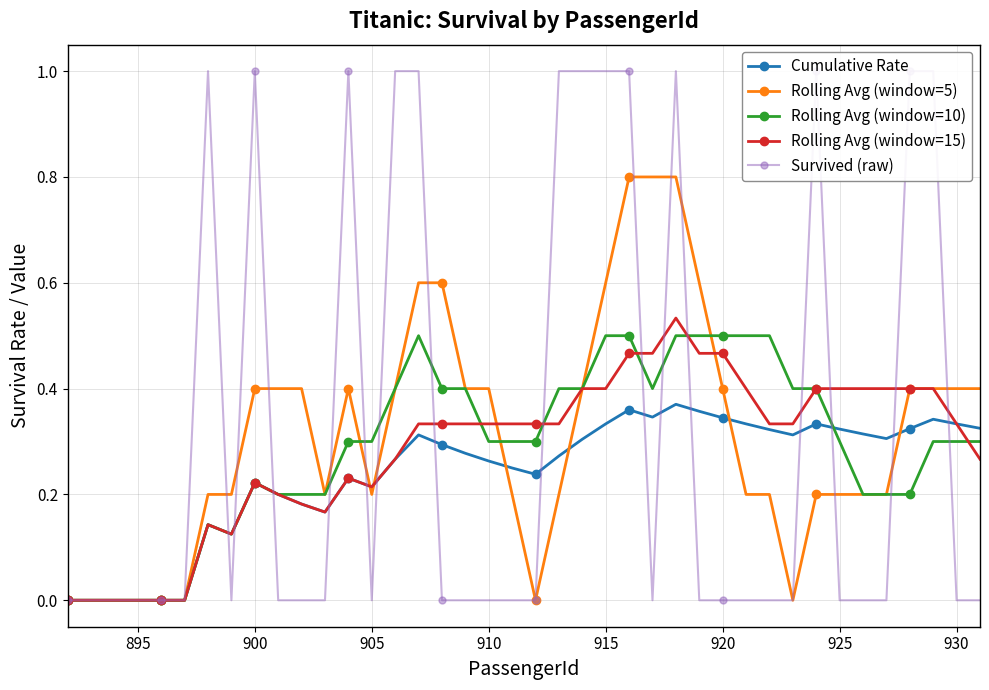

True or false: Rolling Avg (window=10) has more than 0 interior local peaks.

True